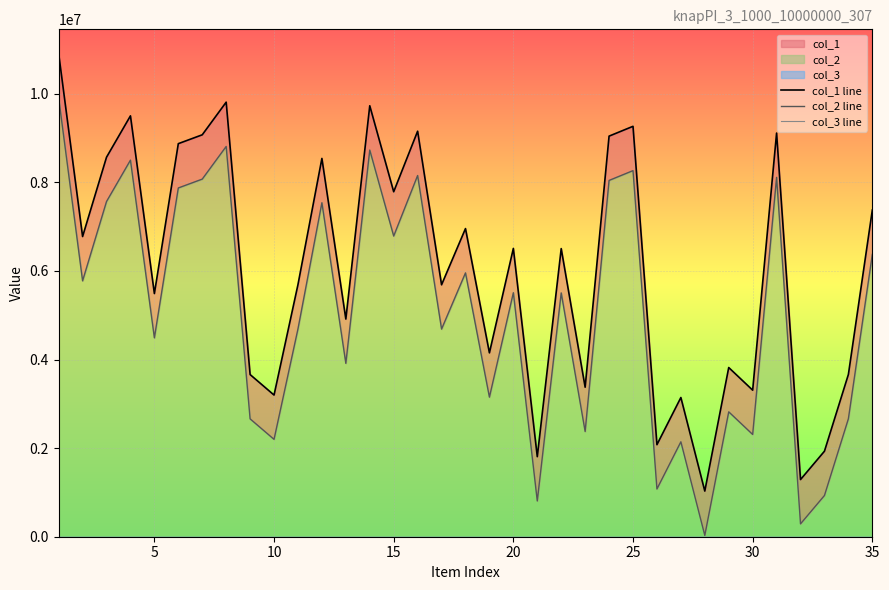

Which series has the largest range (max minus min)?

col_1 line